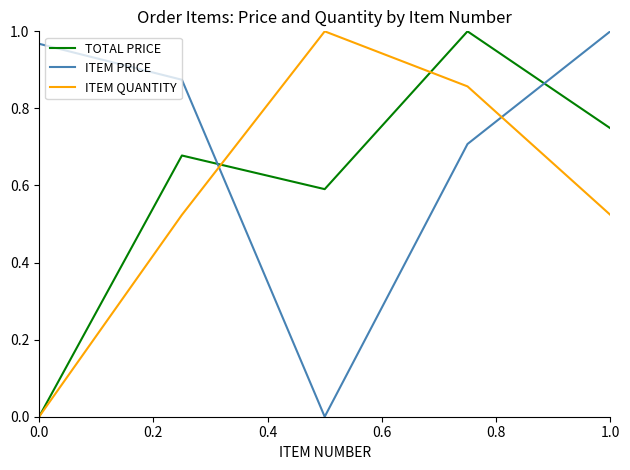

How many intersections are there between ITEM PRICE and TOTAL PRICE?

2